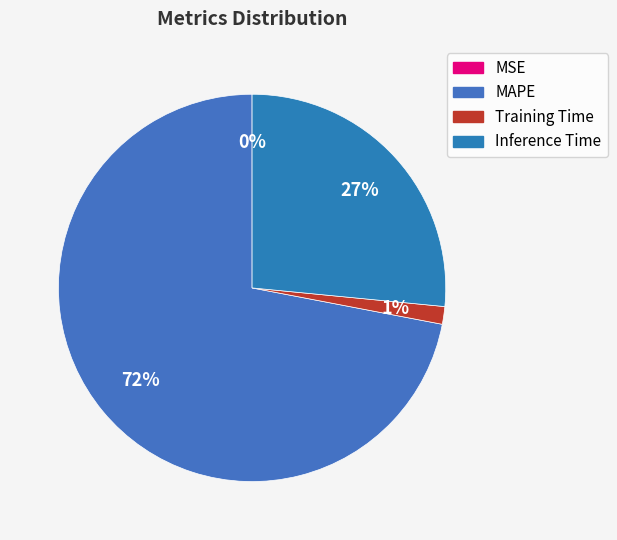

To the nearest percent, what portion does MAPE represent?

72%